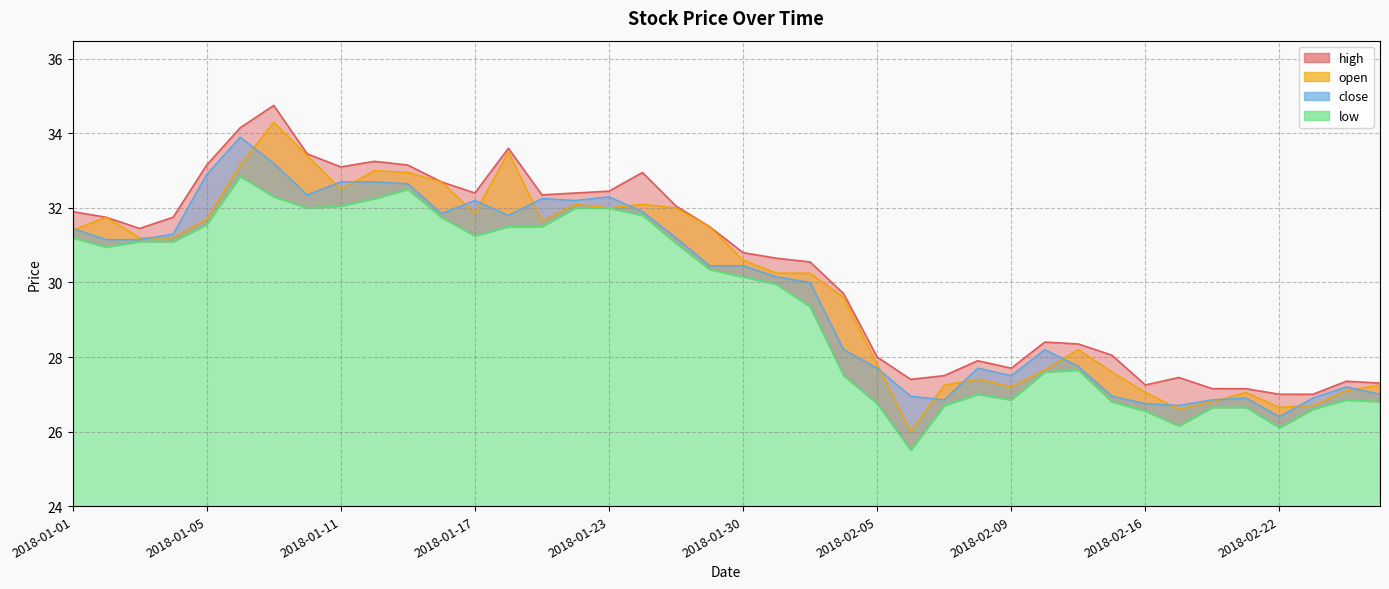

Does the chart display data point markers on the line(s)?

No